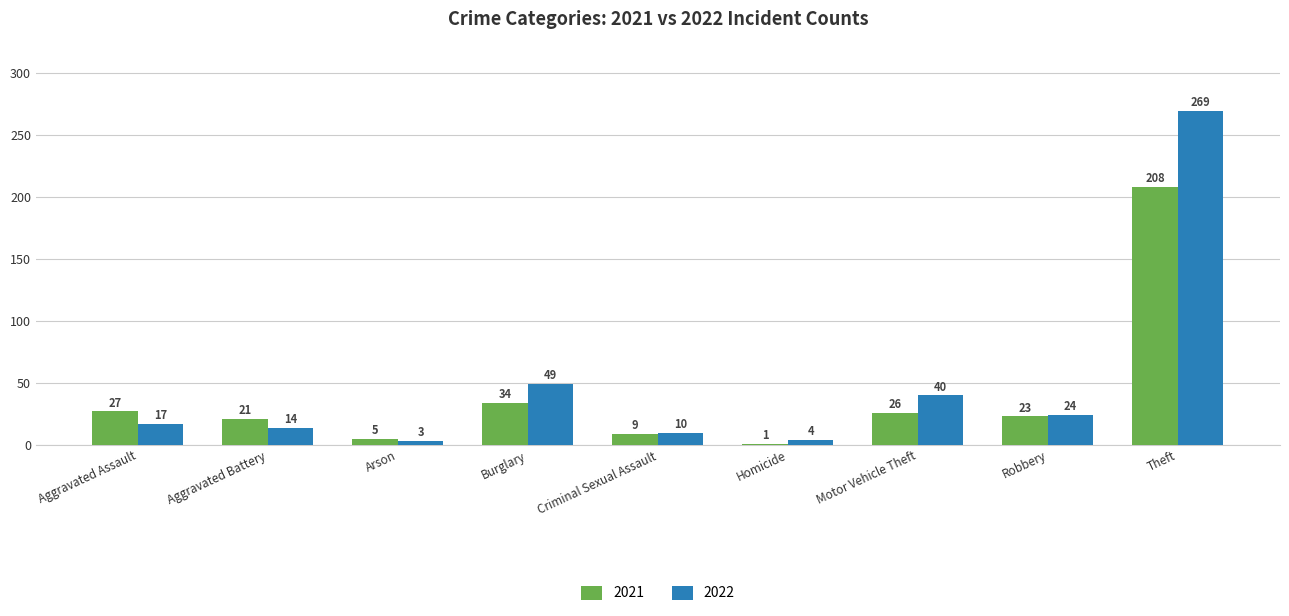

What is the minimum value for 2022?

3